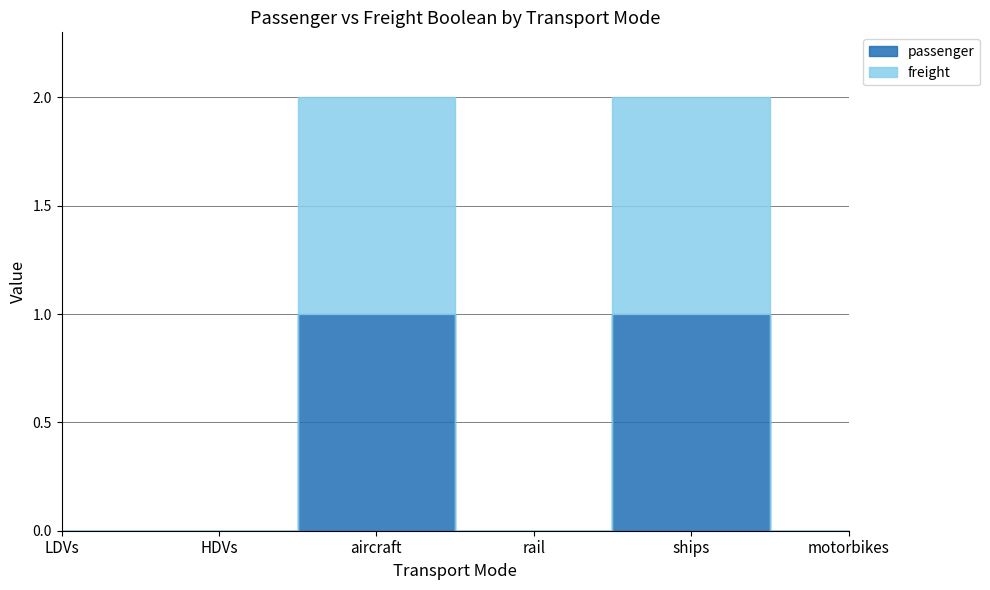

Does the chart display data point markers on the line(s)?

No